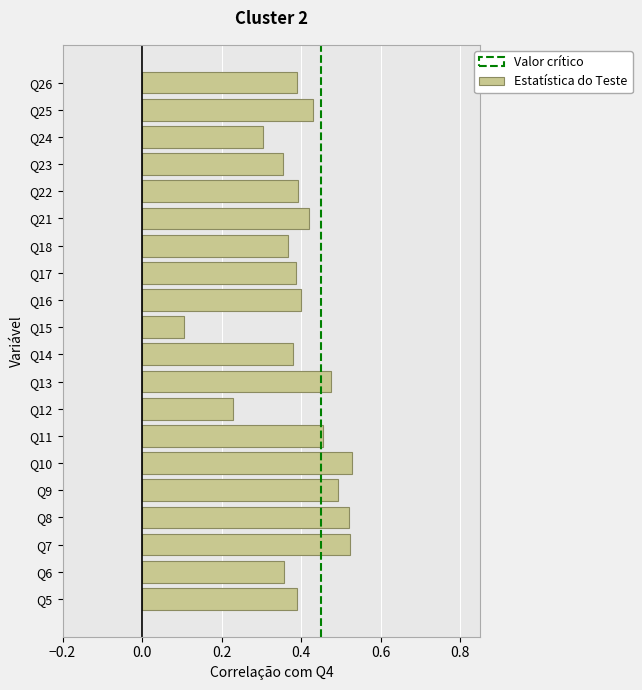

Which label corresponds to the smallest value in the chart?

Q15